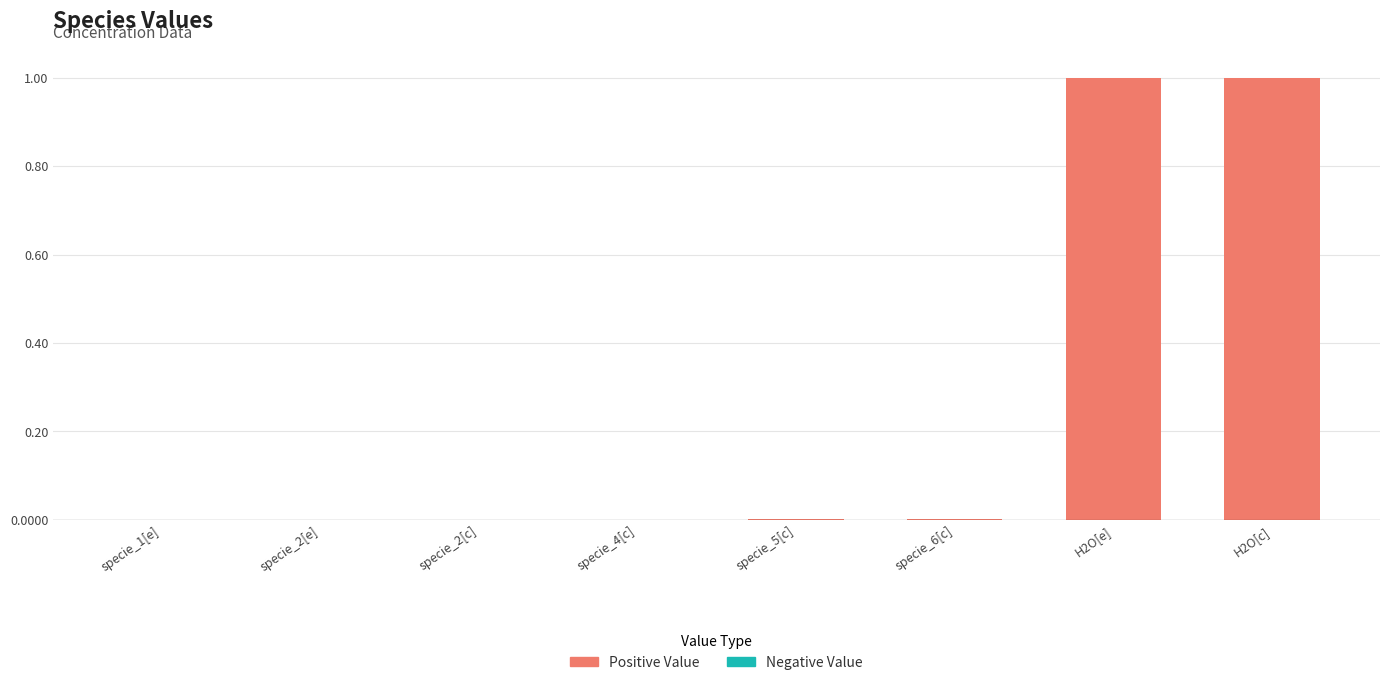

The chart shows a value of 0.0 at specie_5[c]. True or false?

True